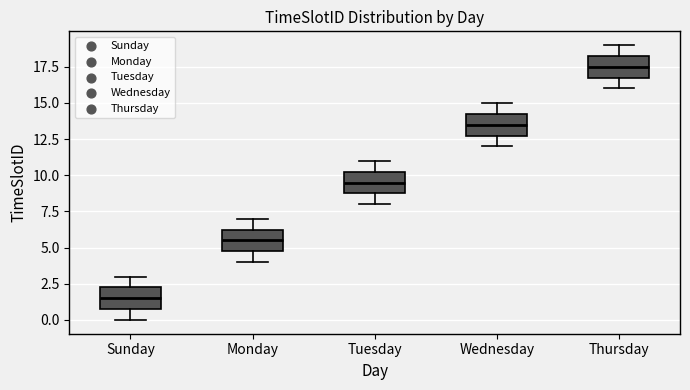

Reading left to right, read every box against the y-axis: the position of its median line, the range the box covers, and the ends of its whiskers. The values are not printed on the chart, so give them approximately, as read against the axis.

Sunday: median 1.5, box 1.0 to 2.5, whiskers 0.0 to 3.0
Monday: median 5.5, box 5.0 to 6.5, whiskers 4.0 to 7.0
Tuesday: median 9.5, box 9.0 to 10.5, whiskers 8.0 to 11.0
Wednesday: median 13.5, box 13.0 to 14.5, whiskers 12.0 to 15.0
Thursday: median 17.5, box 17.0 to 18.5, whiskers 16.0 to 19.0